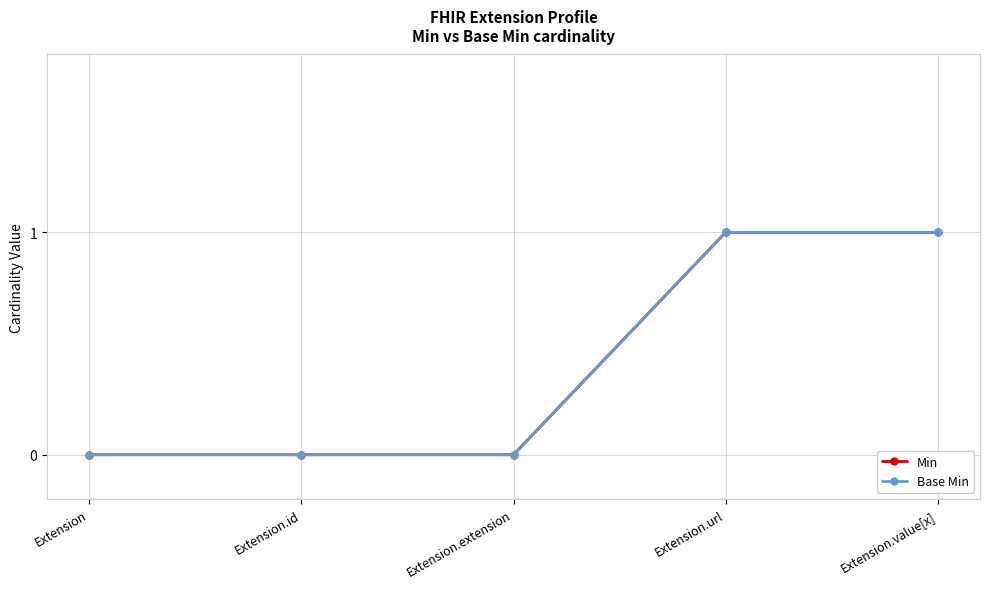

True or false: Min has a value of 1 at Extension.id.

False